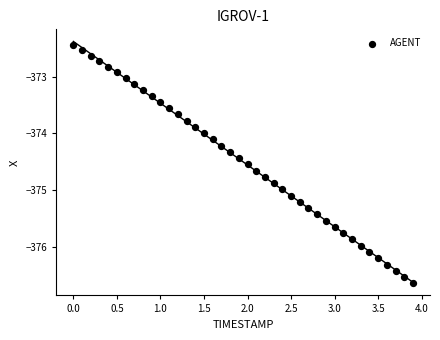

What is the range of Y values (max minus min)?

4.2